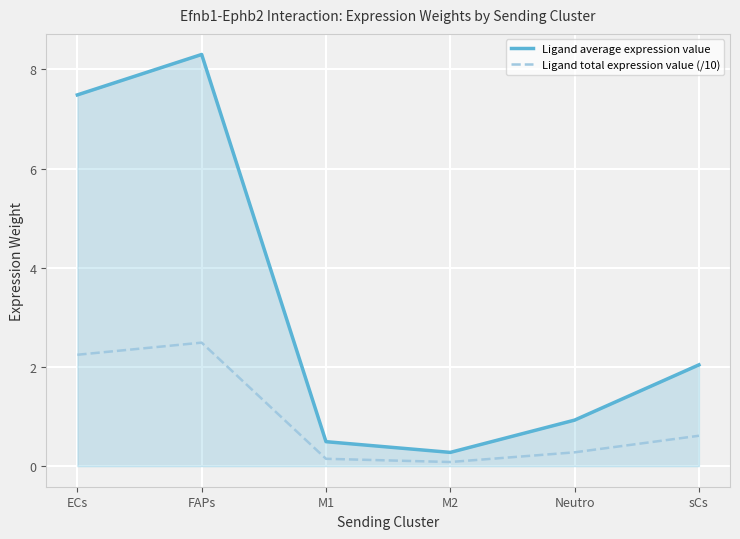

True or false: Ligand average expression value and Ligand total expression value (/10) intersect in this chart.

False